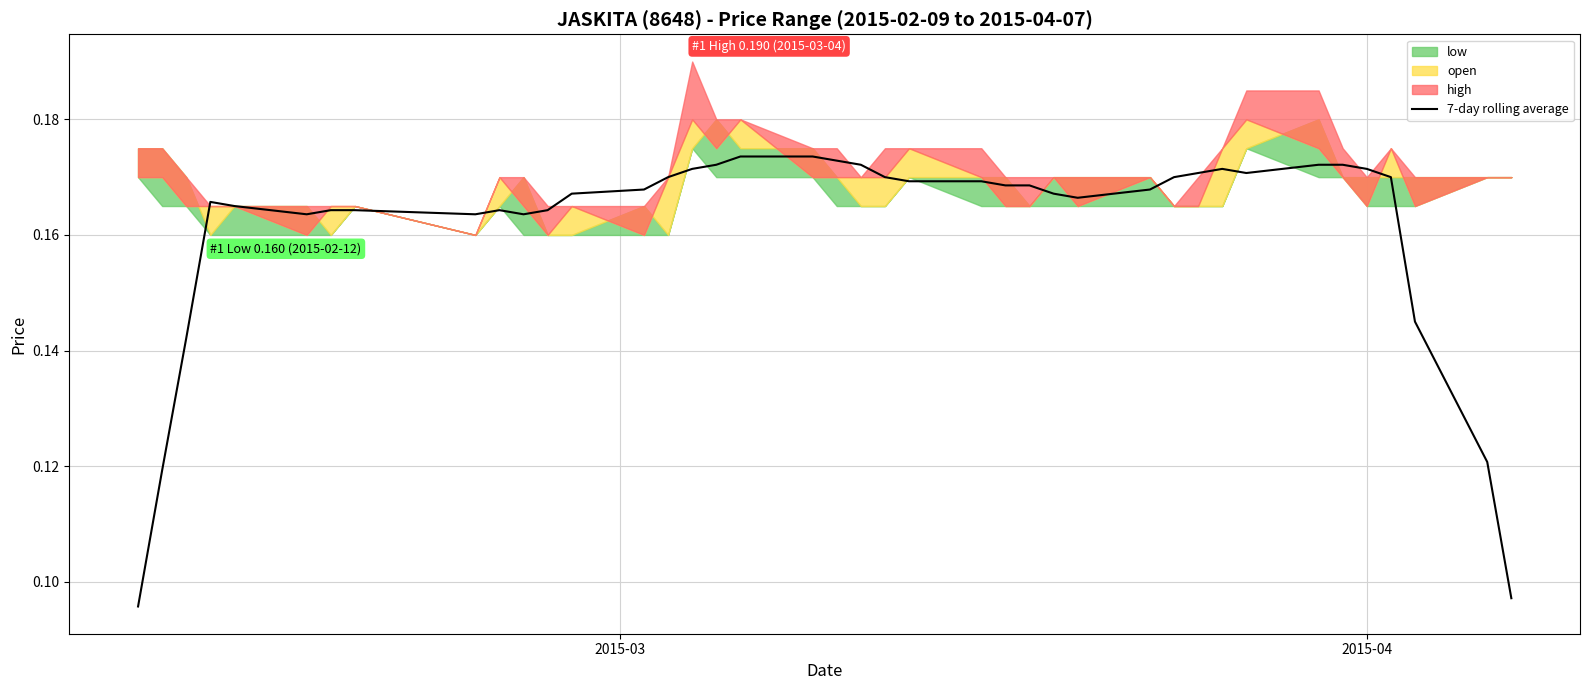

True or false: the data shows 0.1 at 14.

False